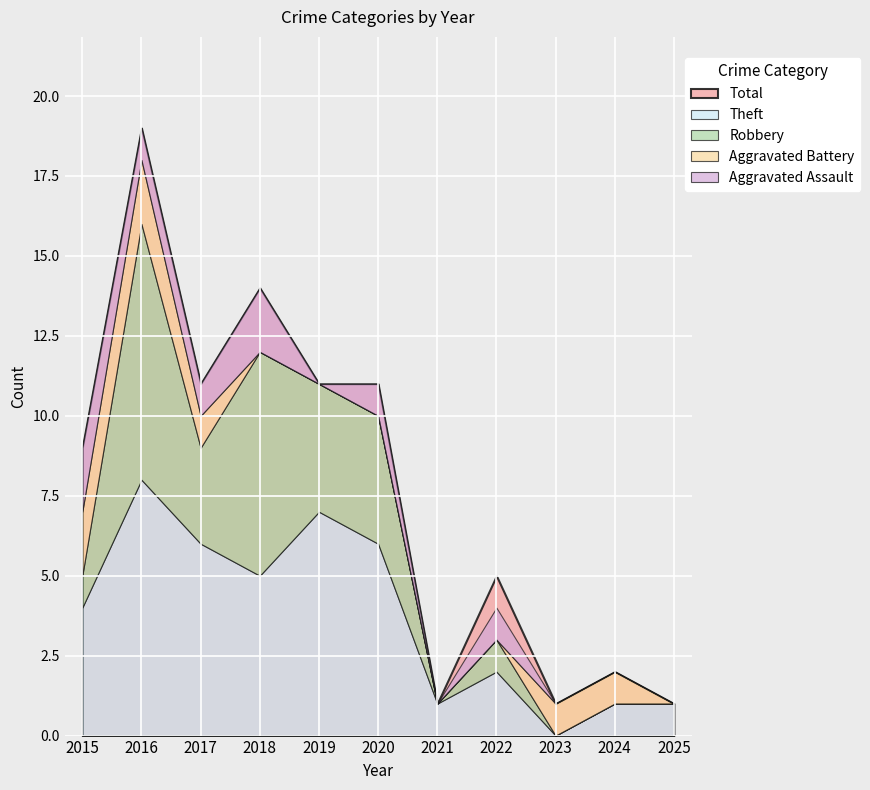

True or false: Theft has a value of 5 at 2018.

True